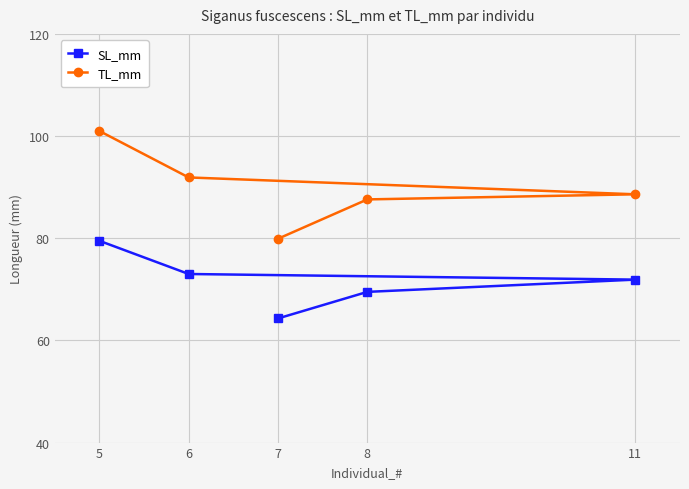

Reading left to right, what are all the values shown in this chart?

SL_mm: 5=79.5	6=73.0	7=64.3	8=69.5	11=71.9
TL_mm: 5=101.0	6=91.9	7=79.9	8=87.6	11=88.6